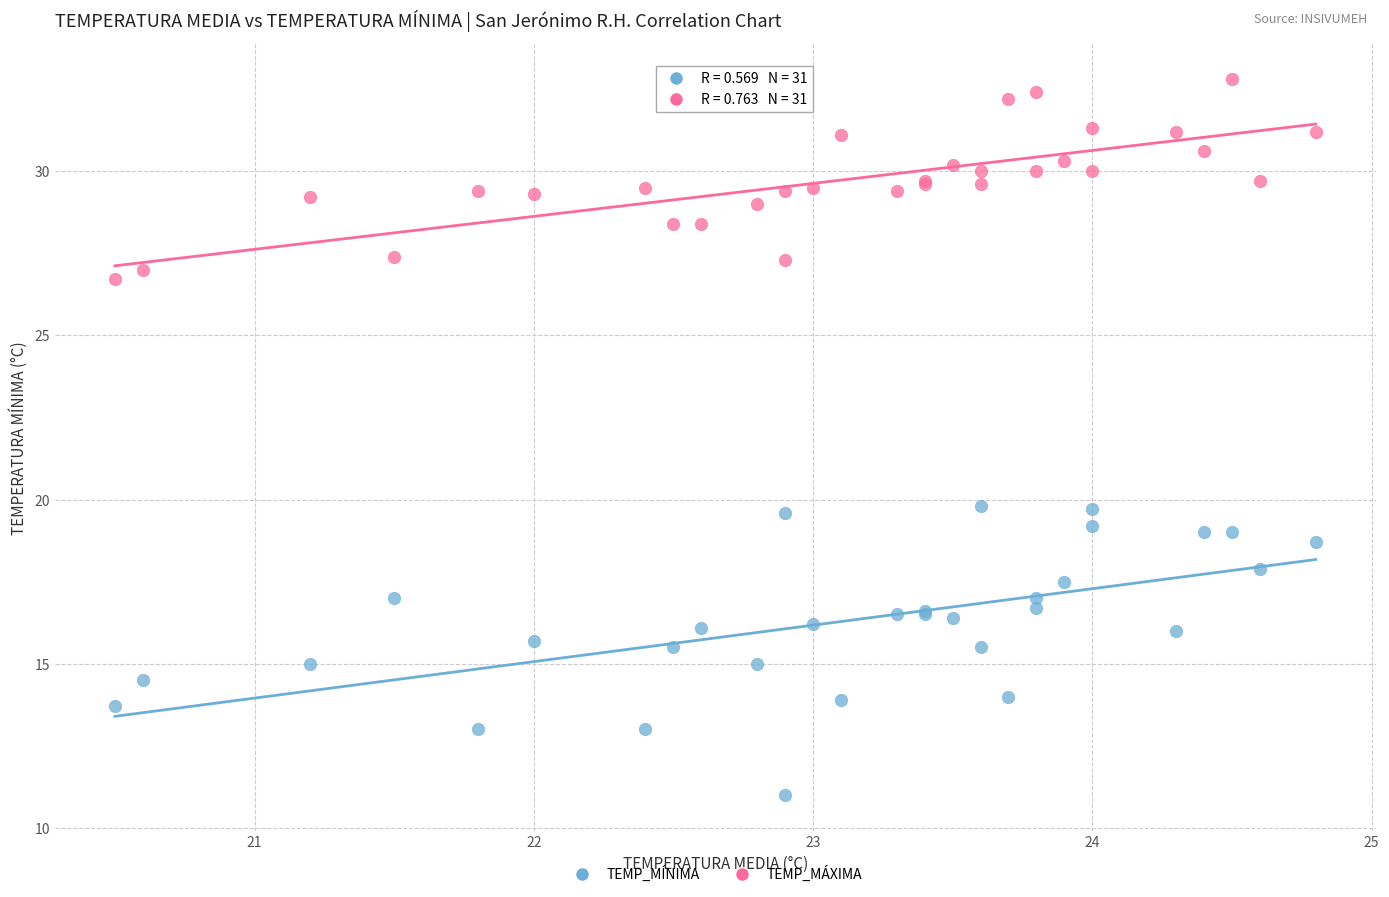

What is the X range (max minus min) for the scatter plot?

4.3